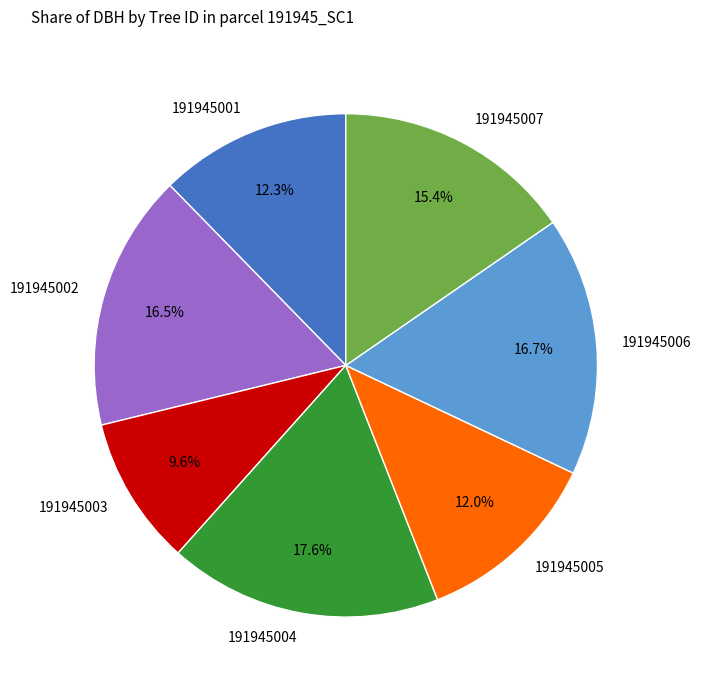

How many slices are in this pie chart?

7